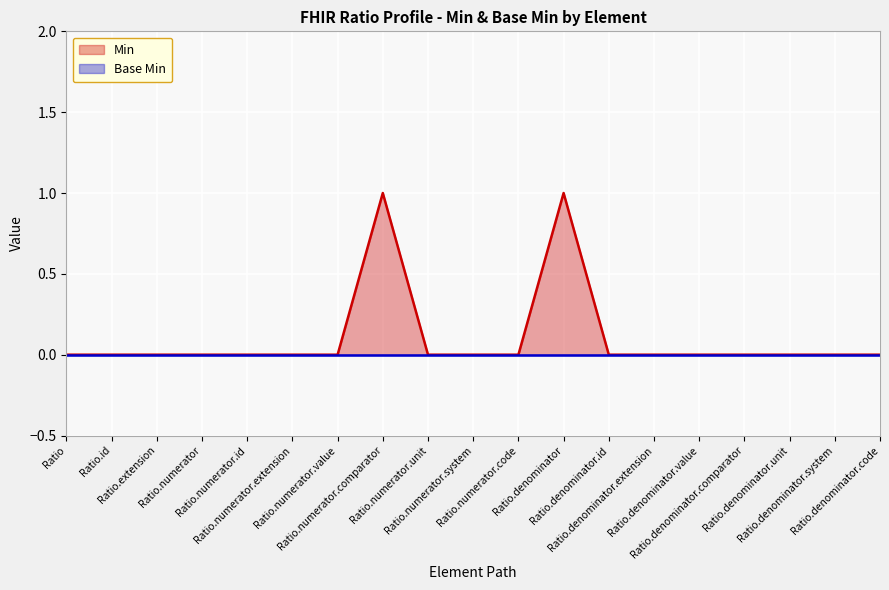

Rank the categories by value from lowest to highest.

Ratio, Ratio.id, Ratio.extension, Ratio.numerator, Ratio.numerator.id, Ratio.numerator.extension, Ratio.numerator.value, Ratio.numerator.unit, Ratio.numerator.system, Ratio.numerator.code, Ratio.denominator.id, Ratio.denominator.extension, Ratio.denominator.value, Ratio.denominator.comparator, Ratio.denominator.unit, Ratio.denominator.system, Ratio.denominator.code, Ratio.numerator.comparator, Ratio.denominator